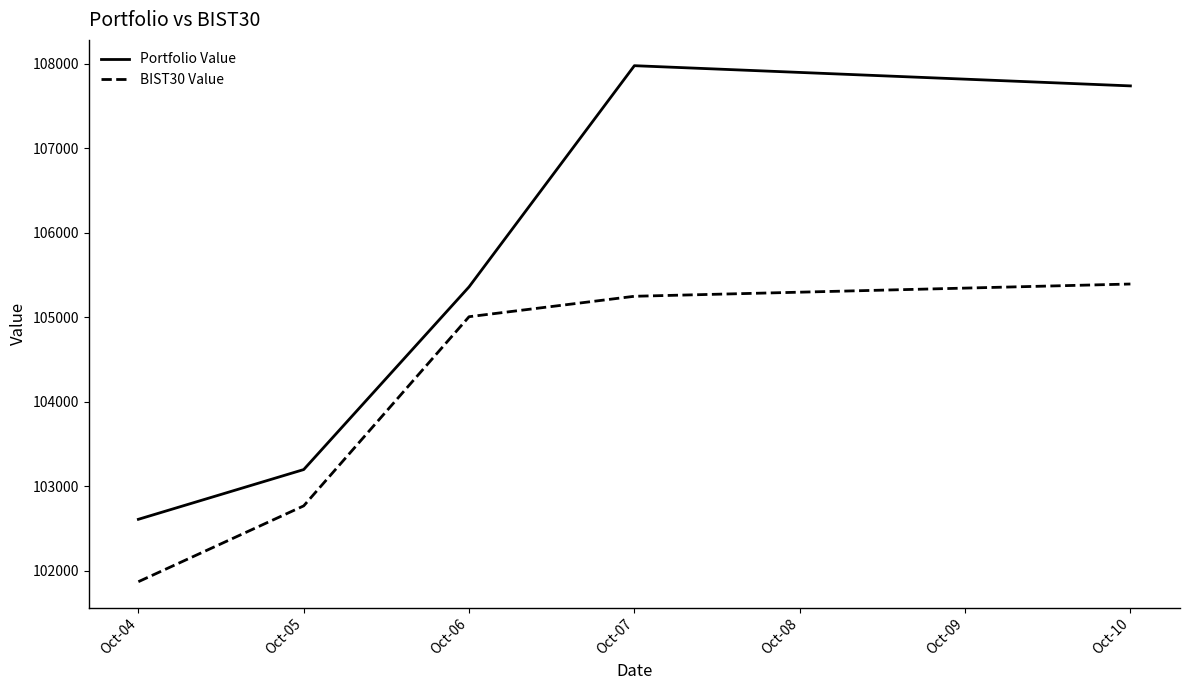

Which series has the largest range (max minus min)?

Portfolio Value